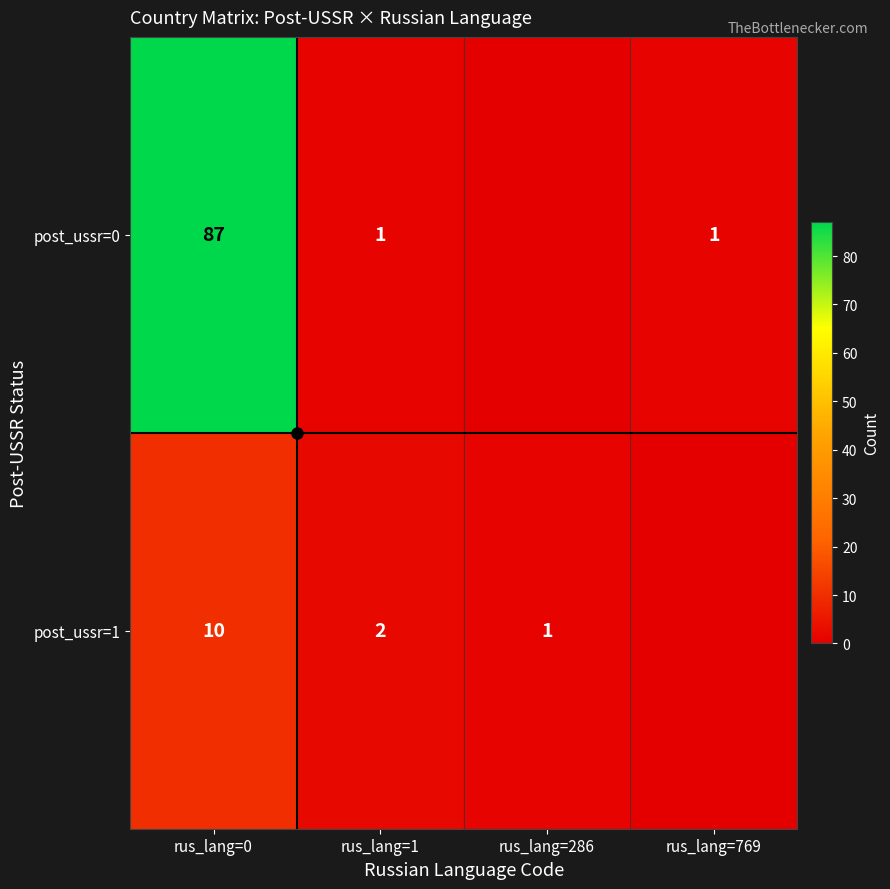

Is it true that post_ussr=1 equals 2 at rus_lang=1?

True